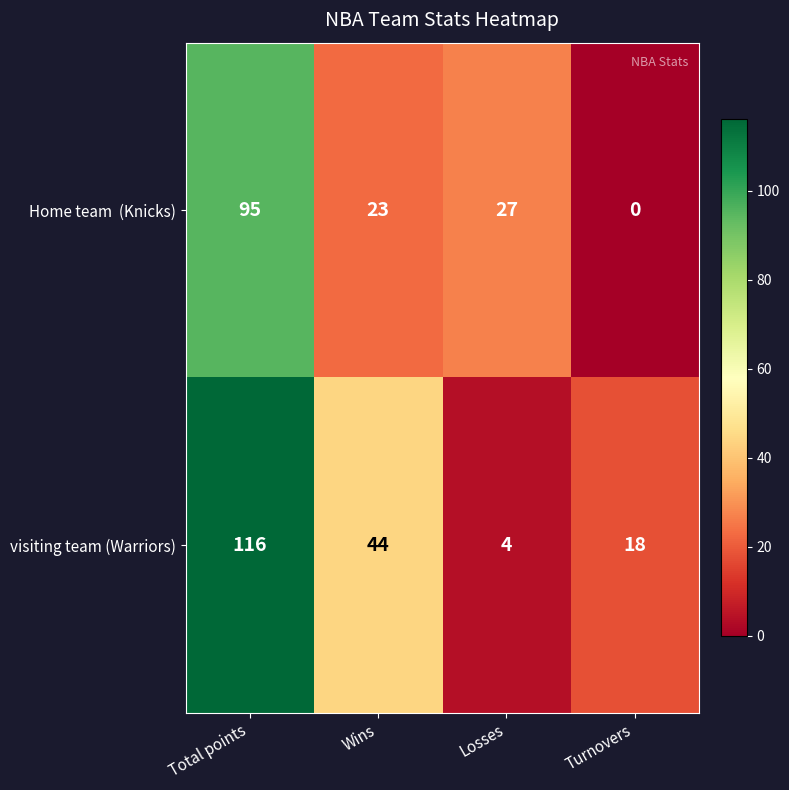

What is the average value of the visiting team (Warriors) series?

46